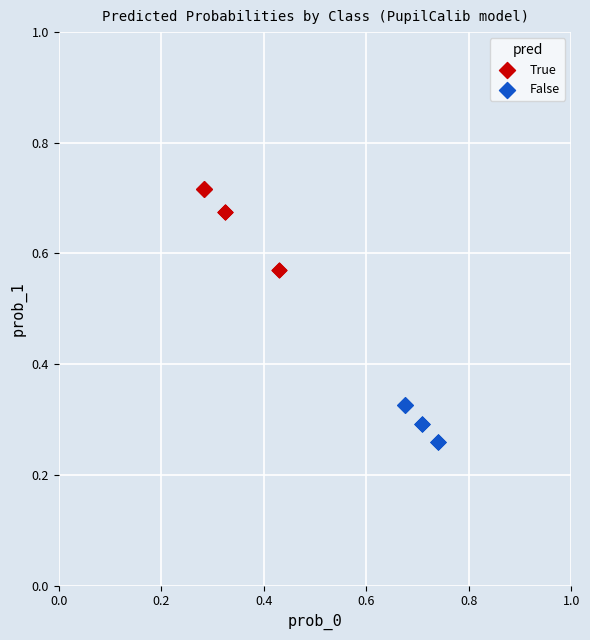

Which series contains the lowest Y value?

False